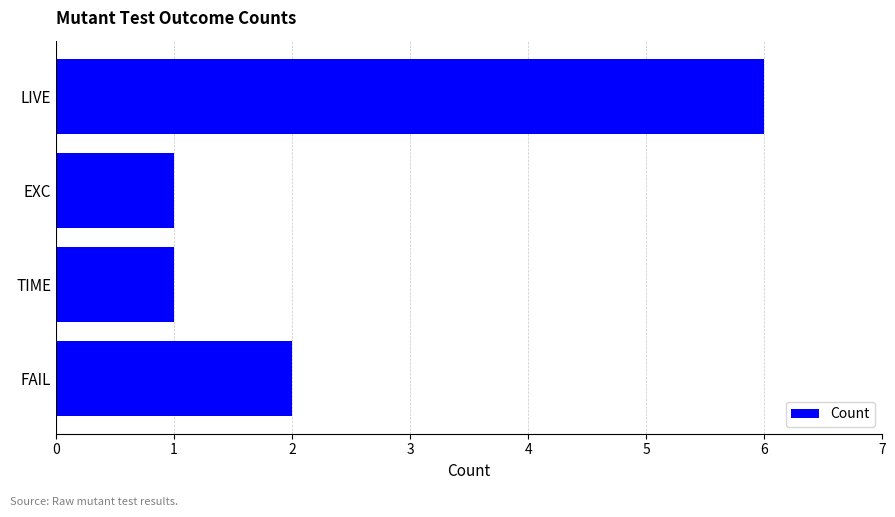

Approximately how many times larger is the value at EXC compared to FAIL?

0.5